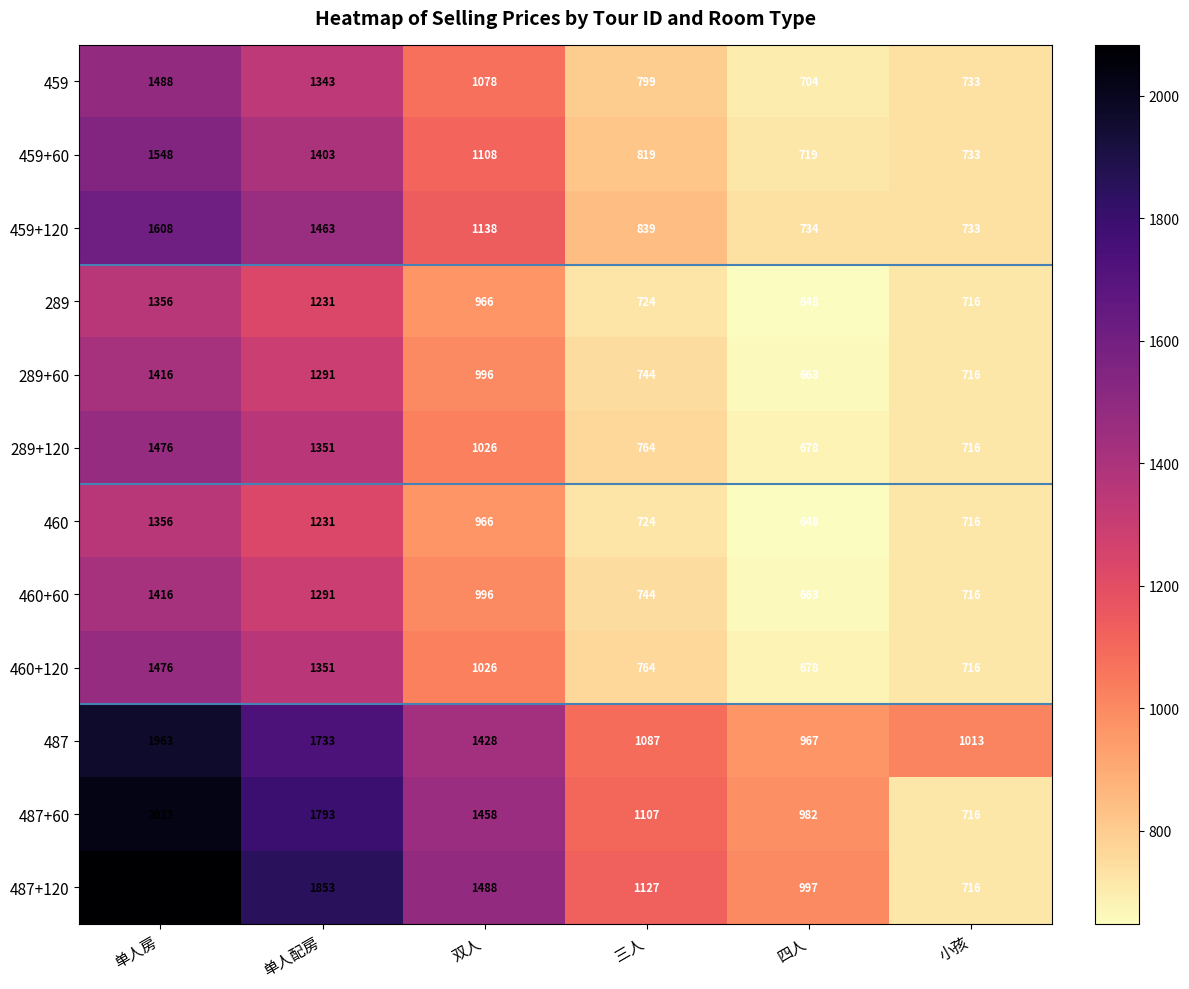

How many series are shown in this chart?

12